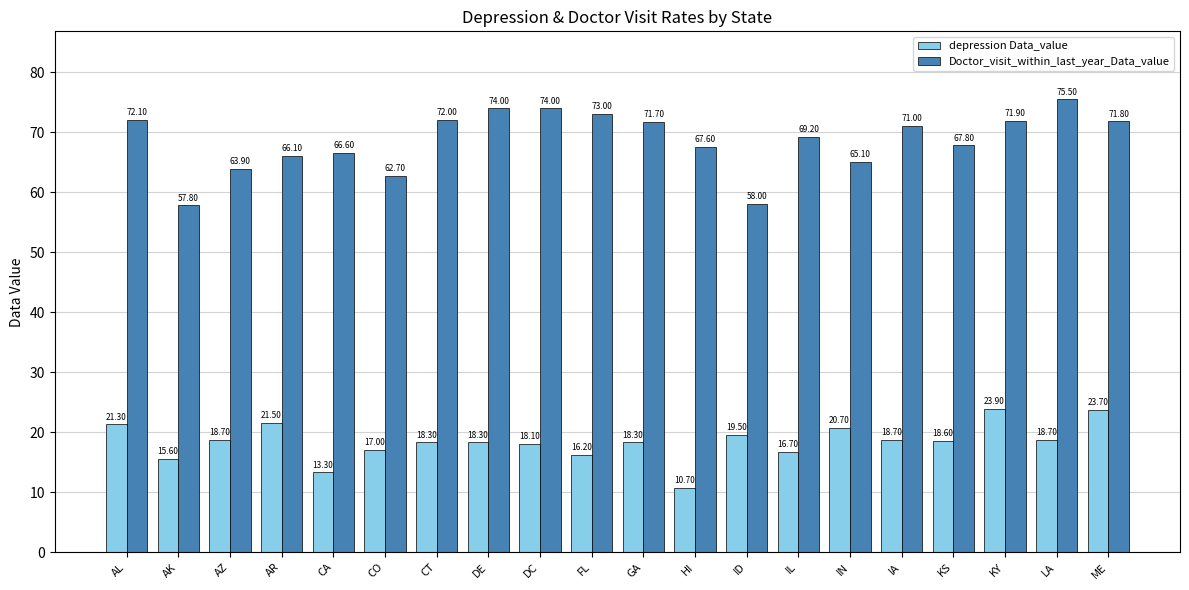

What is the label of the 1st bar from the right?

ME